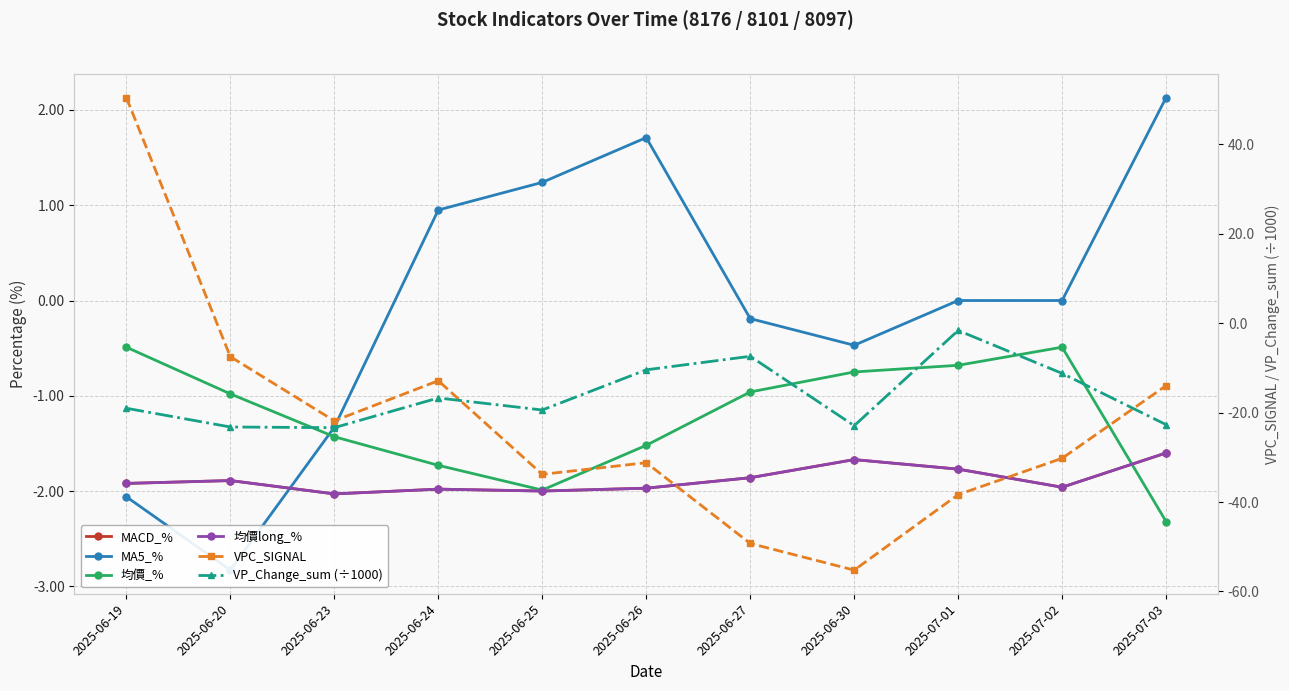

Which has a higher value, 2025-06-23 or 2025-06-20?

2025-06-20